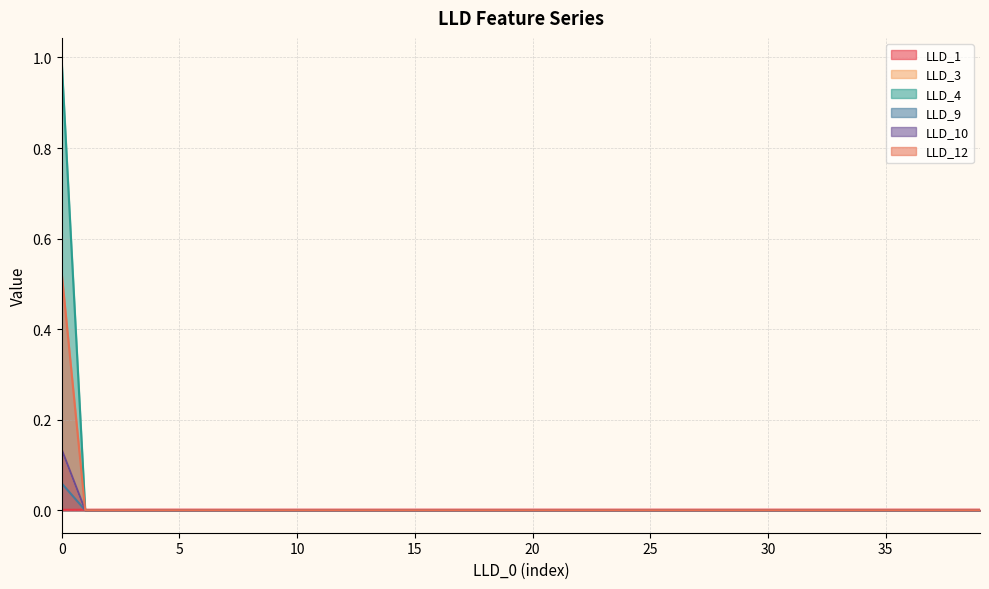

Reading left to right, list all the values displayed in this chart.

LLD_1: 0=0.0	1=0.0	2=0.0	3=0.0	4=0.0	5=0.0	6=0.0	7=0.0	8=0.0	9=0.0	10=0.0	11=0.0	12=0.0	13=0.0	14=0.0	15=0.0	16=0.0	17=0.0	18=0.0	19=0.0	20=0.0	21=0.0	22=0.0	23=0.0	24=0.0	25=0.0	26=0.0	27=0.0	28=0.0	29=0.0	30=0.0	31=0.0	32=0.0	33=0.0	34=0.0	35=0.0	36=0.0	37=0.0	38=0.0	39=0.0
LLD_3: 0=0.1	1=0.0	2=0.0	3=0.0	4=0.0	5=0.0	6=0.0	7=0.0	8=0.0	9=0.0	10=0.0	11=0.0	12=0.0	13=0.0	14=0.0	15=0.0	16=0.0	17=0.0	18=0.0	19=0.0	20=0.0	21=0.0	22=0.0	23=0.0	24=0.0	25=0.0	26=0.0	27=0.0	28=0.0	29=0.0	30=0.0	31=0.0	32=0.0	33=0.0	34=0.0	35=0.0	36=0.0	37=0.0	38=0.0	39=0.0
LLD_4: 0=1.0	1=0.0	2=0.0	3=0.0	4=0.0	5=0.0	6=0.0	7=0.0	8=0.0	9=0.0	10=0.0	11=0.0	12=0.0	13=0.0	14=0.0	15=0.0	16=0.0	17=0.0	18=0.0	19=0.0	20=0.0	21=0.0	22=0.0	23=0.0	24=0.0	25=0.0	26=0.0	27=0.0	28=0.0	29=0.0	30=0.0	31=0.0	32=0.0	33=0.0	34=0.0	35=0.0	36=0.0	37=0.0	38=0.0	39=0.0
LLD_9: 0=0.1	1=0.0	2=0.0	3=0.0	4=0.0	5=0.0	6=0.0	7=0.0	8=0.0	9=0.0	10=0.0	11=0.0	12=0.0	13=0.0	14=0.0	15=0.0	16=0.0	17=0.0	18=0.0	19=0.0	20=0.0	21=0.0	22=0.0	23=0.0	24=0.0	25=0.0	26=0.0	27=0.0	28=0.0	29=0.0	30=0.0	31=0.0	32=0.0	33=0.0	34=0.0	35=0.0	36=0.0	37=0.0	38=0.0	39=0.0
LLD_10: 0=0.1	1=0.0	2=0.0	3=0.0	4=0.0	5=0.0	6=0.0	7=0.0	8=0.0	9=0.0	10=0.0	11=0.0	12=0.0	13=0.0	14=0.0	15=0.0	16=0.0	17=0.0	18=0.0	19=0.0	20=0.0	21=0.0	22=0.0	23=0.0	24=0.0	25=0.0	26=0.0	27=0.0	28=0.0	29=0.0	30=0.0	31=0.0	32=0.0	33=0.0	34=0.0	35=0.0	36=0.0	37=0.0	38=0.0	39=0.0
LLD_12: 0=0.5	1=0.0	2=0.0	3=0.0	4=0.0	5=0.0	6=0.0	7=0.0	8=0.0	9=0.0	10=0.0	11=0.0	12=0.0	13=0.0	14=0.0	15=0.0	16=0.0	17=0.0	18=0.0	19=0.0	20=0.0	21=0.0	22=0.0	23=0.0	24=0.0	25=0.0	26=0.0	27=0.0	28=0.0	29=0.0	30=0.0	31=0.0	32=0.0	33=0.0	34=0.0	35=0.0	36=0.0	37=0.0	38=0.0	39=0.0